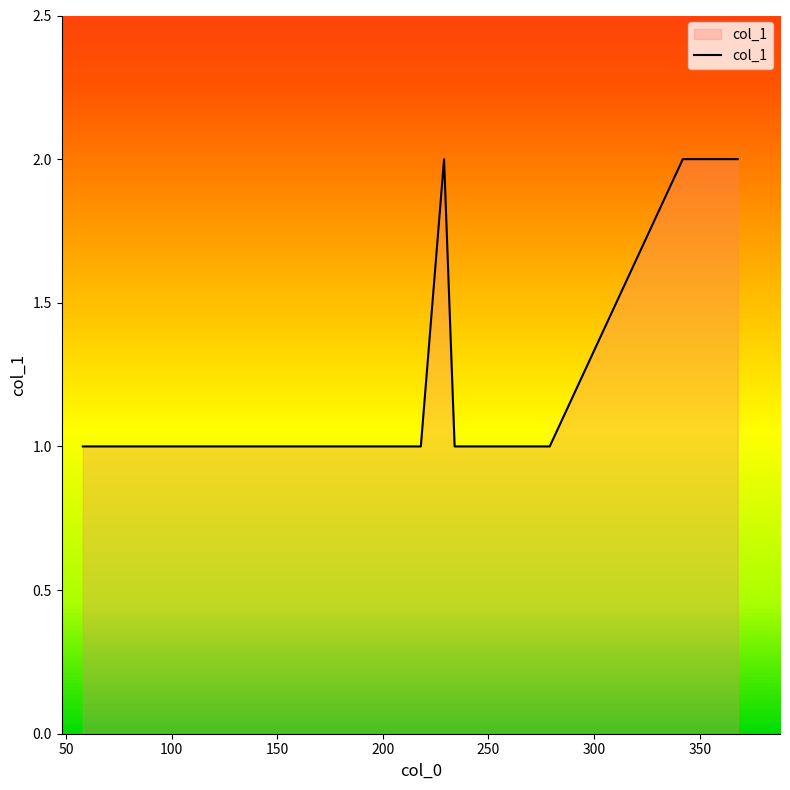

How many lines are shown in the chart?

1